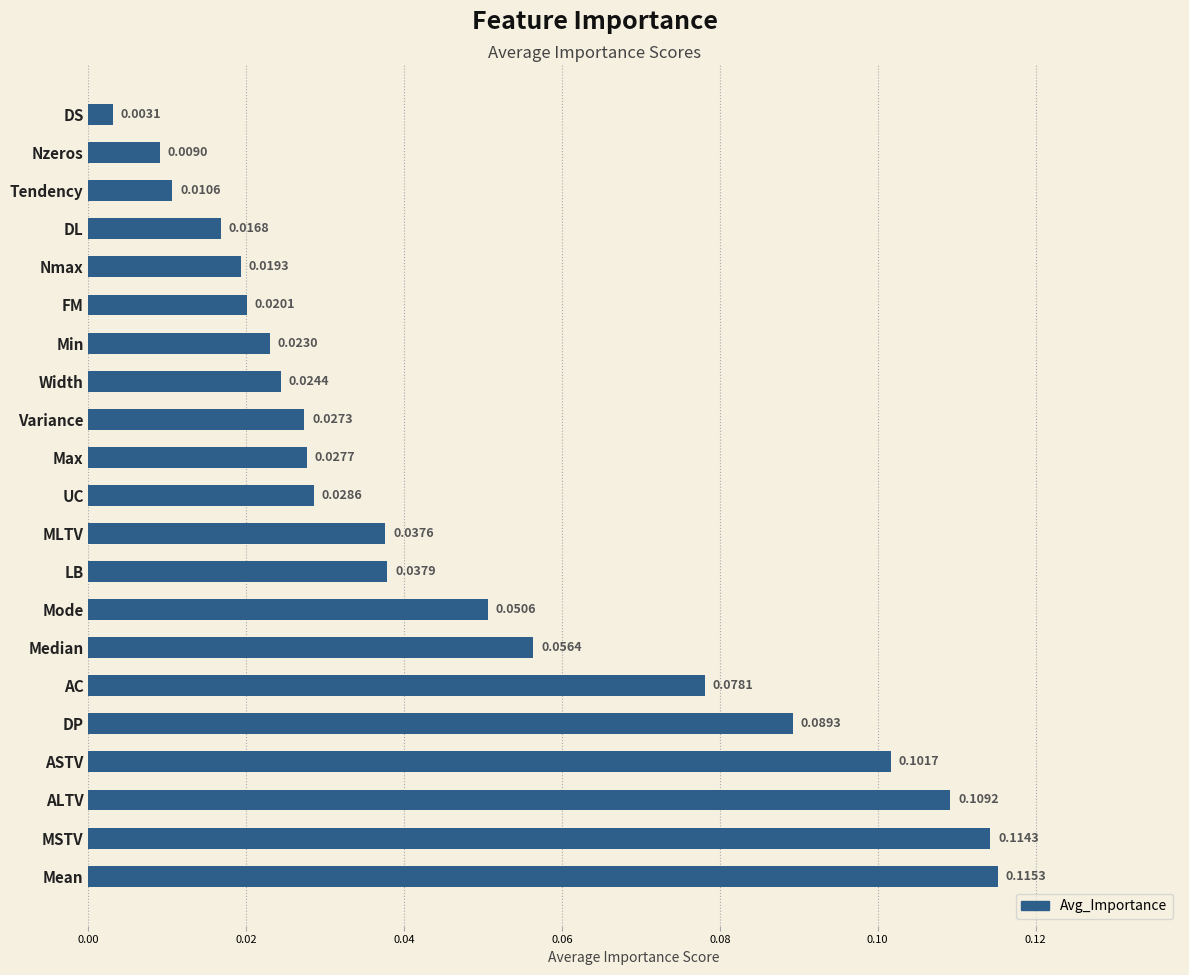

Between DP and DL, which is larger?

DP